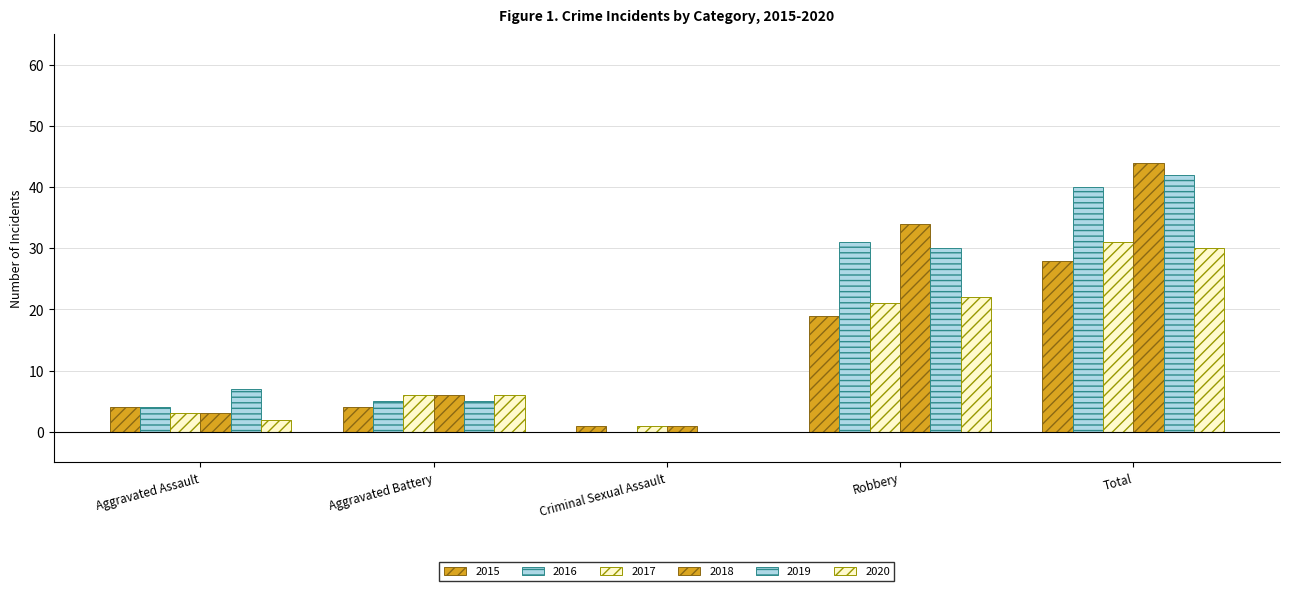

At how many categories does at least one series exceed 3?

4